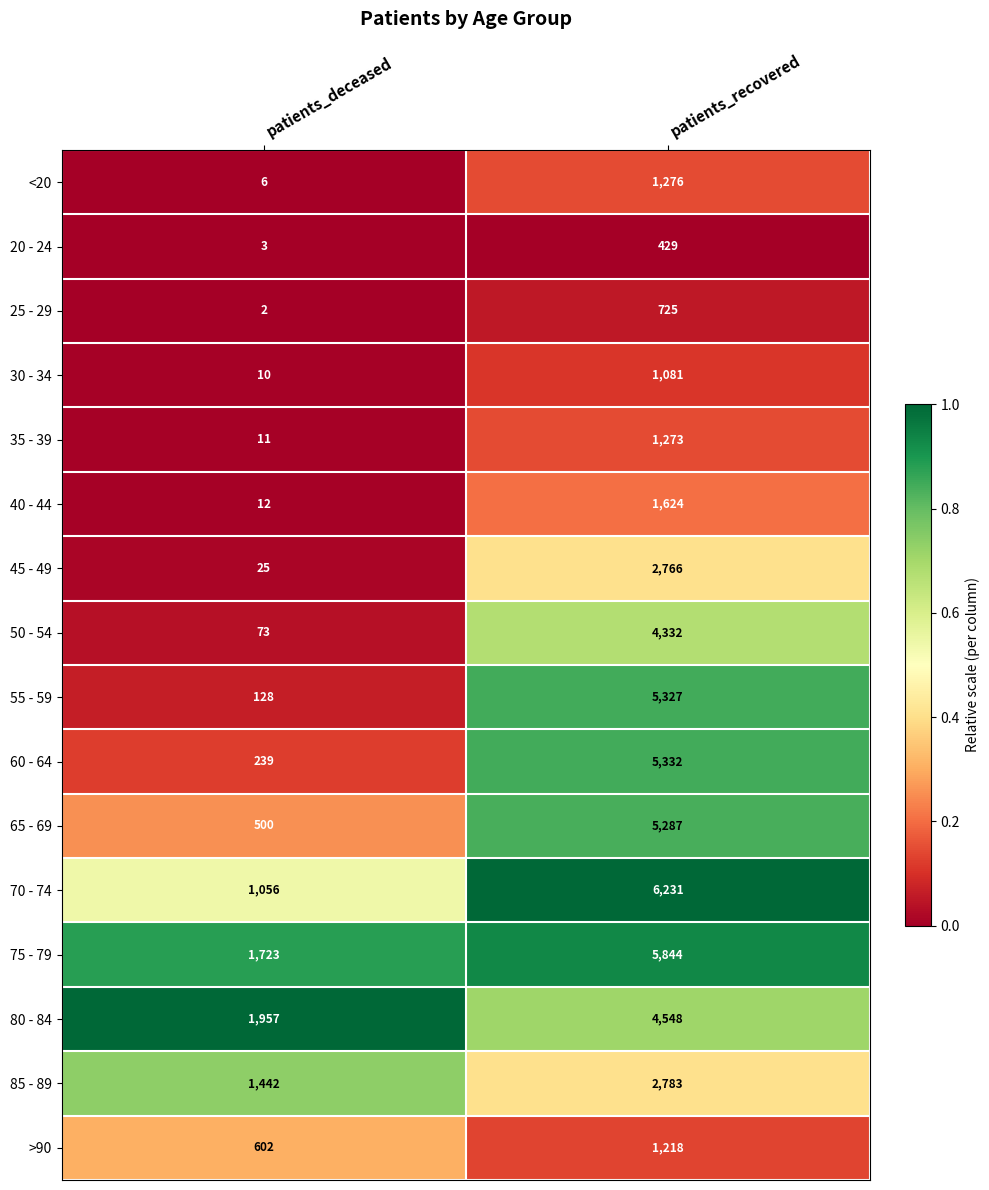

Is the value of 45 - 49 at patients_recovered greater than the value of 55 - 59 at patients_deceased?

Yes